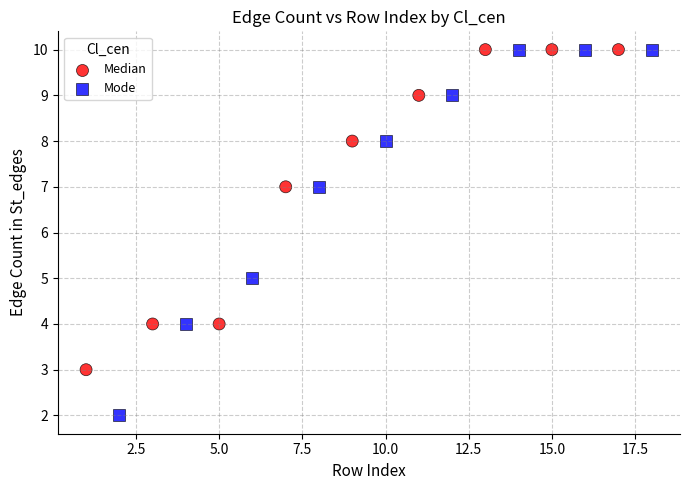

Which series has the widest spread of Y values?

Mode